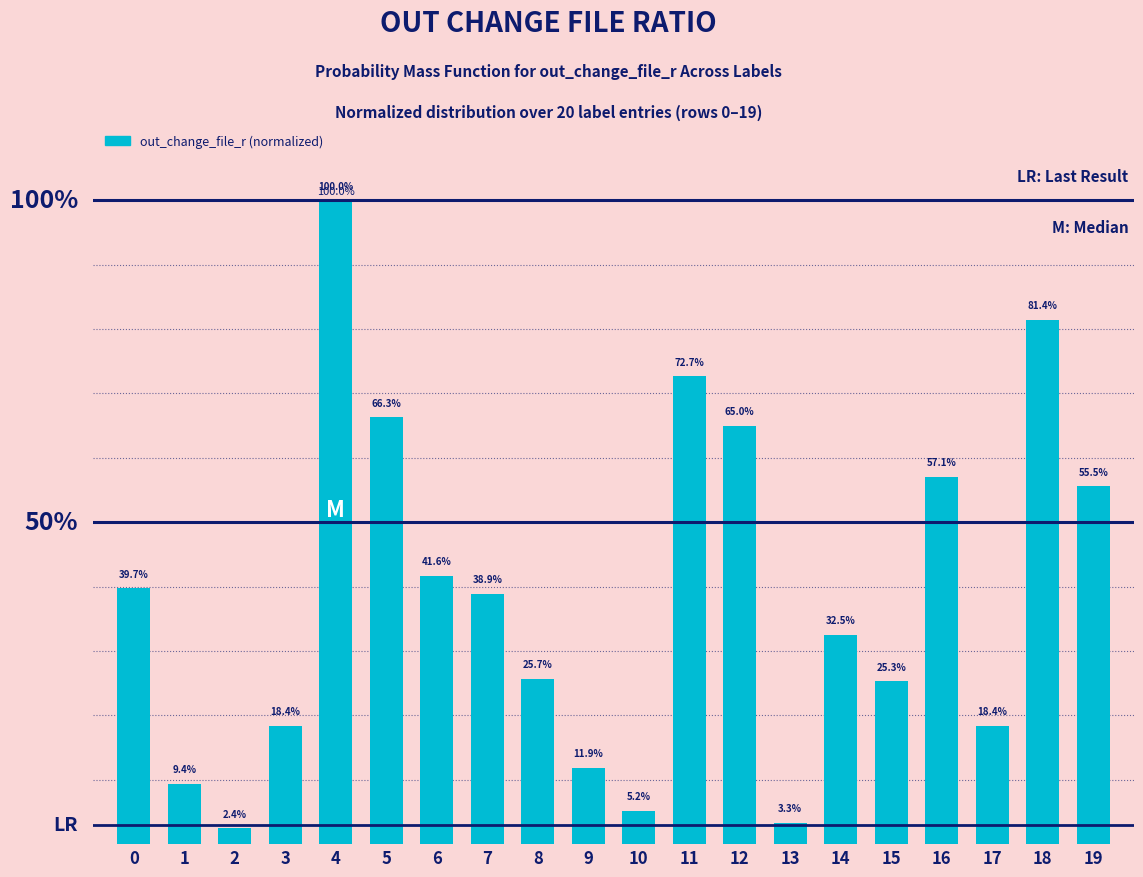

Does the chart contain any negative values?

No